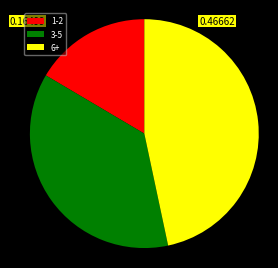

Rank the categories by value from highest to lowest.

6+, 3-5, 1-2